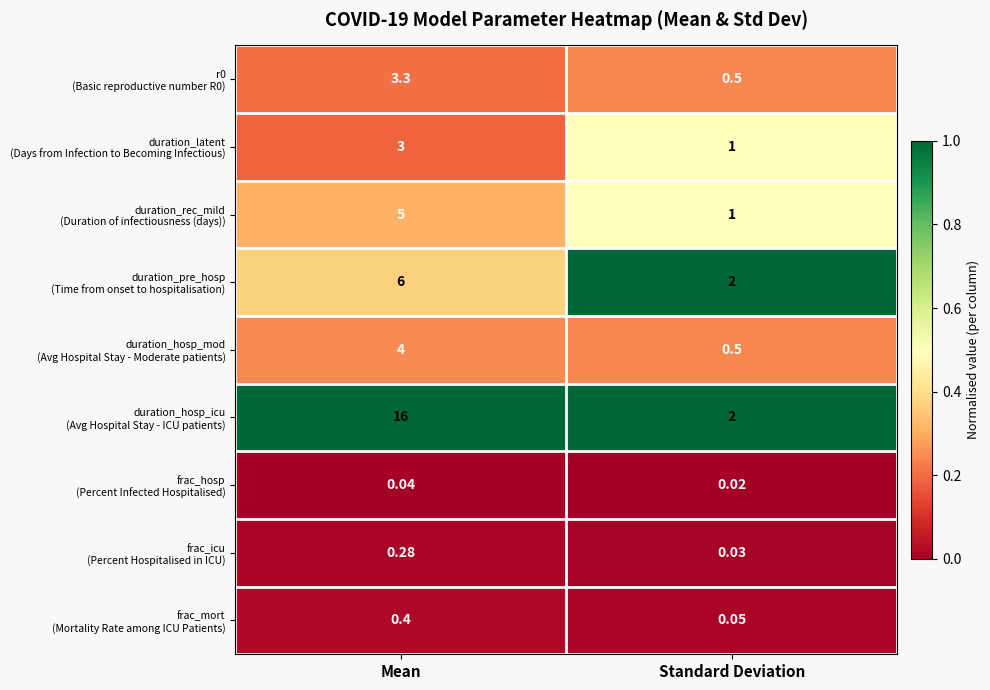

At which category is the sum across all series the highest?

Mean